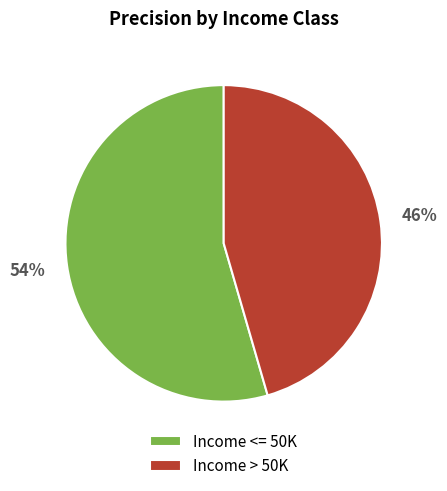

Does Income > 50K account for over 50% of the chart?

No